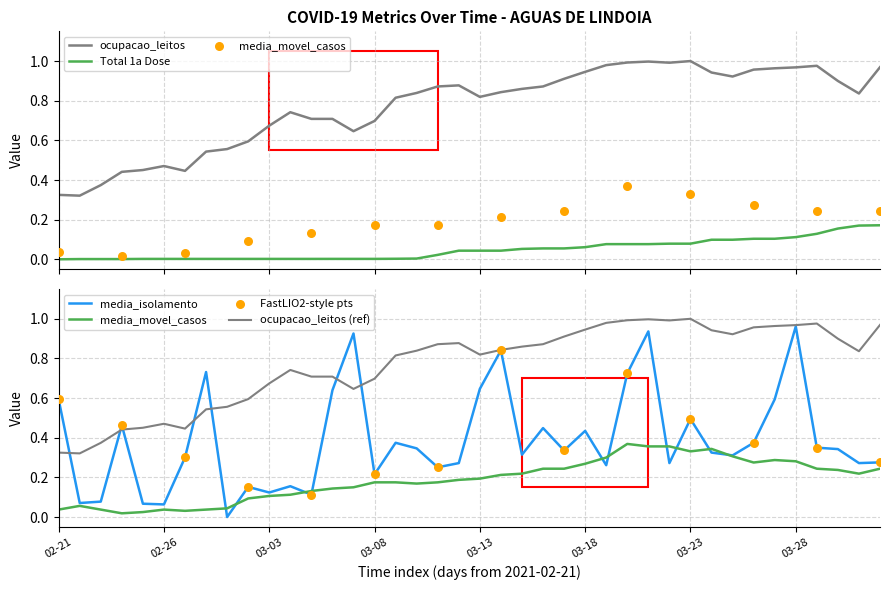

Which series reaches the minimum Y coordinate?

media_isolamento